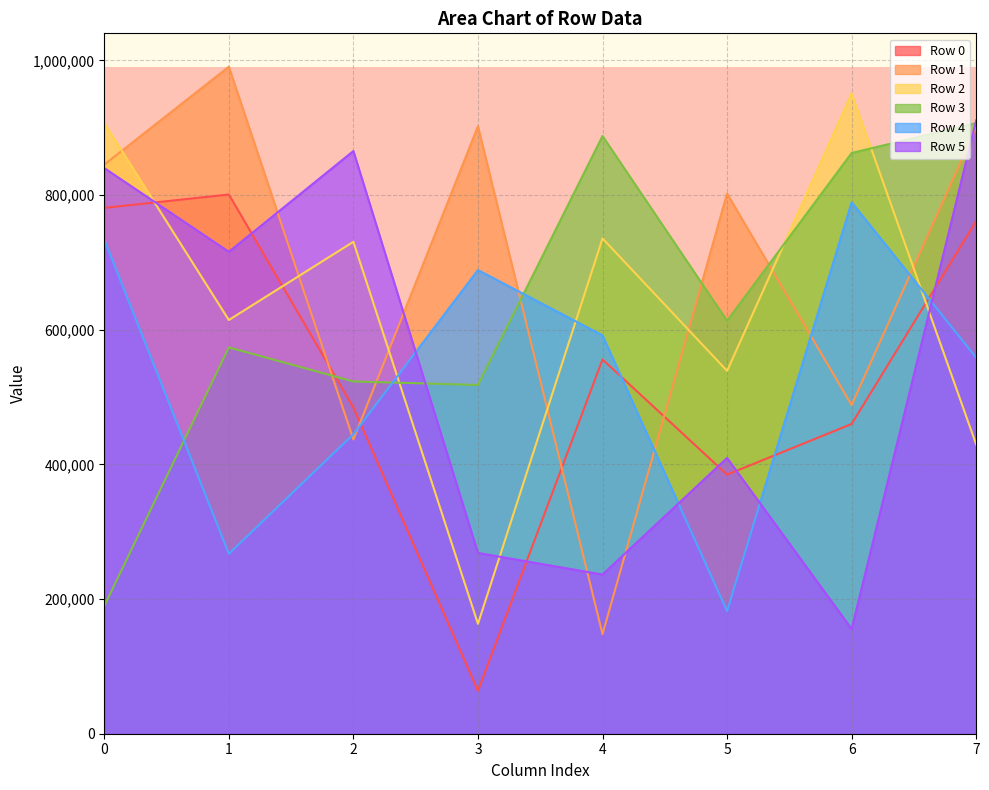

List the labels in order of Row 1 value, smallest first.

4, 2, 6, 5, 0, 7, 3, 1